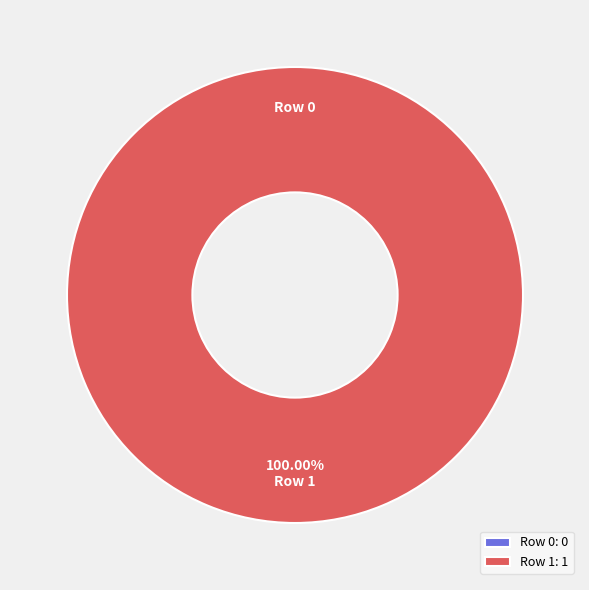

To the nearest percent, what portion does Row 1 represent?

100%